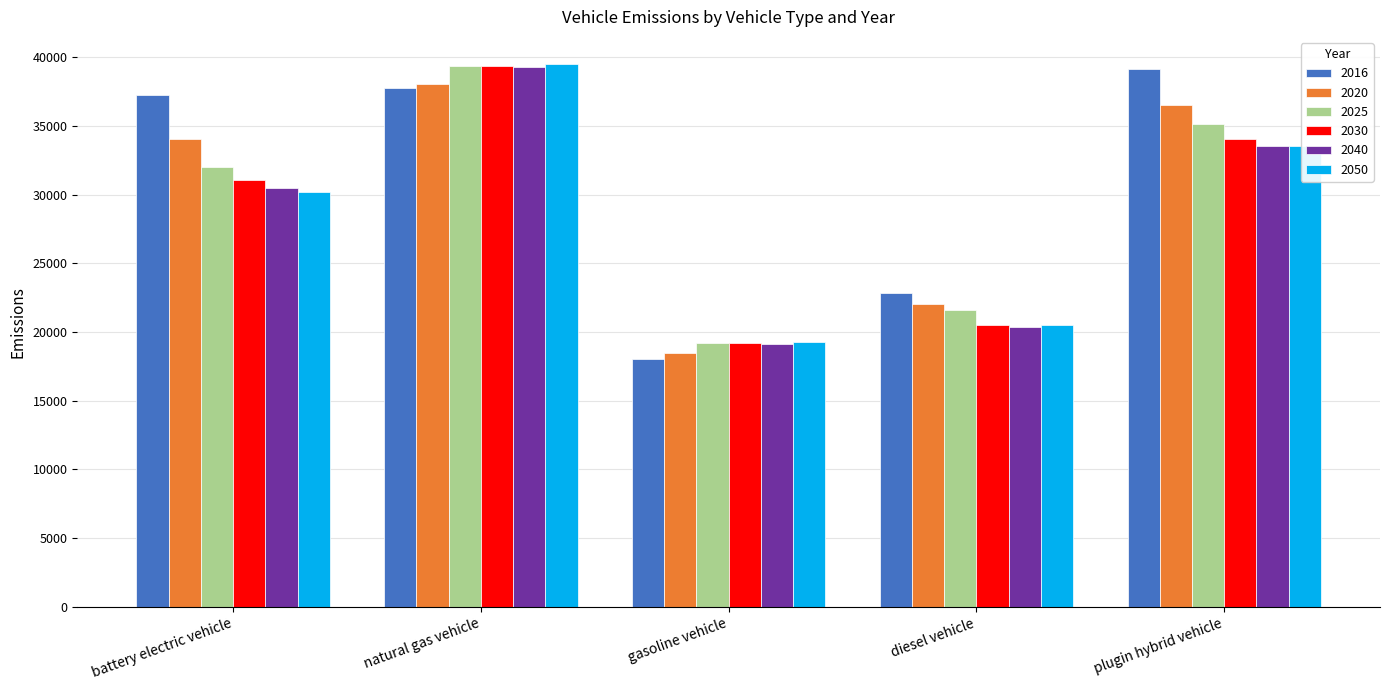

The 2040 series shows 39324.1 at natural gas vehicle. True or false?

True